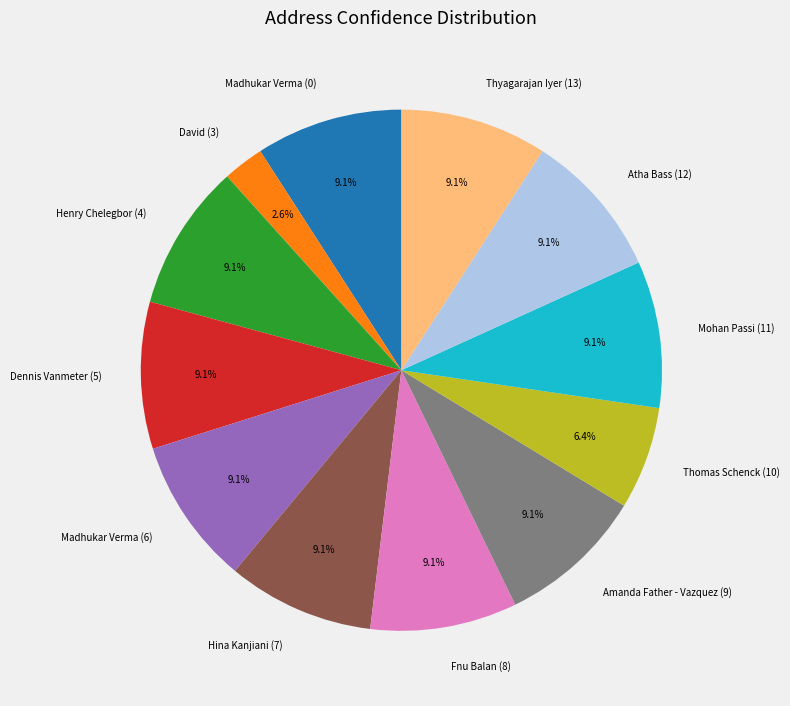

How many segments does this pie chart have?

12